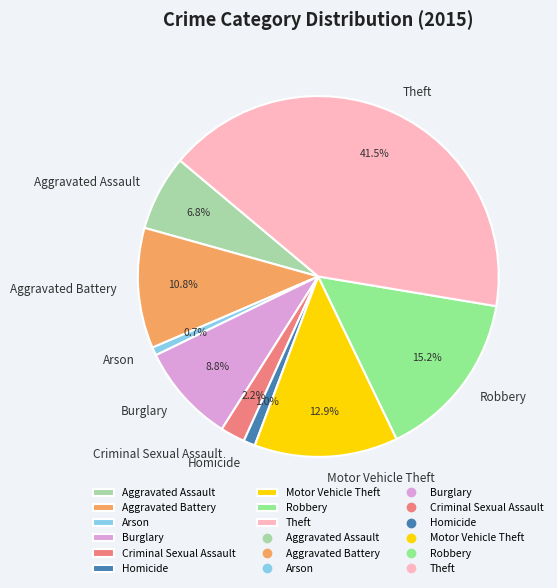

To the nearest percent, what is the combined percentage of Motor Vehicle Theft and Robbery?

28%